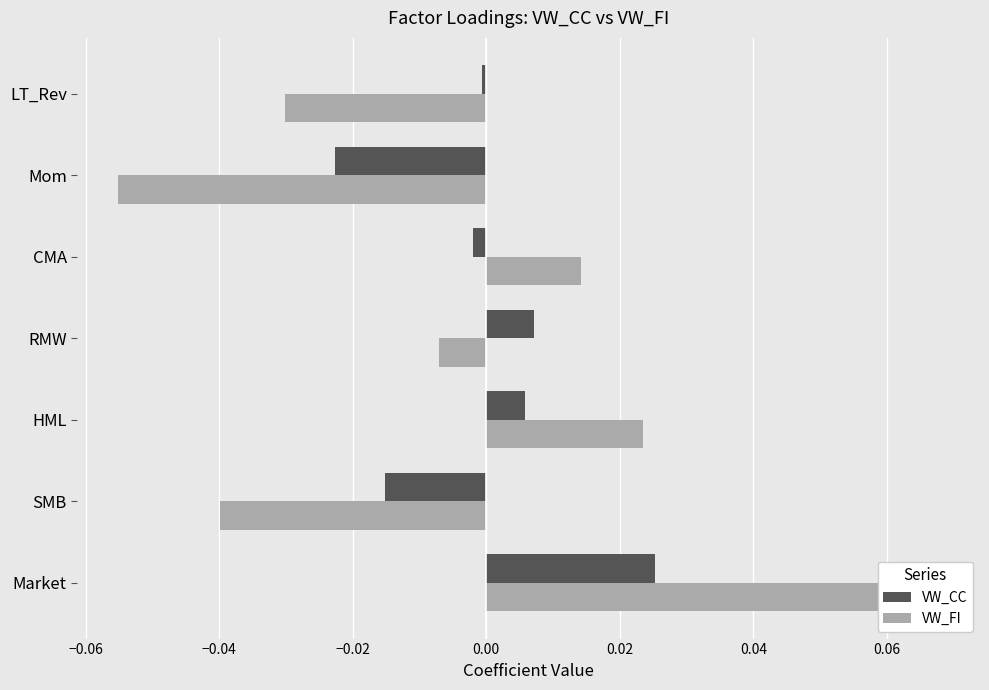

How many distinct data groups are displayed?

2